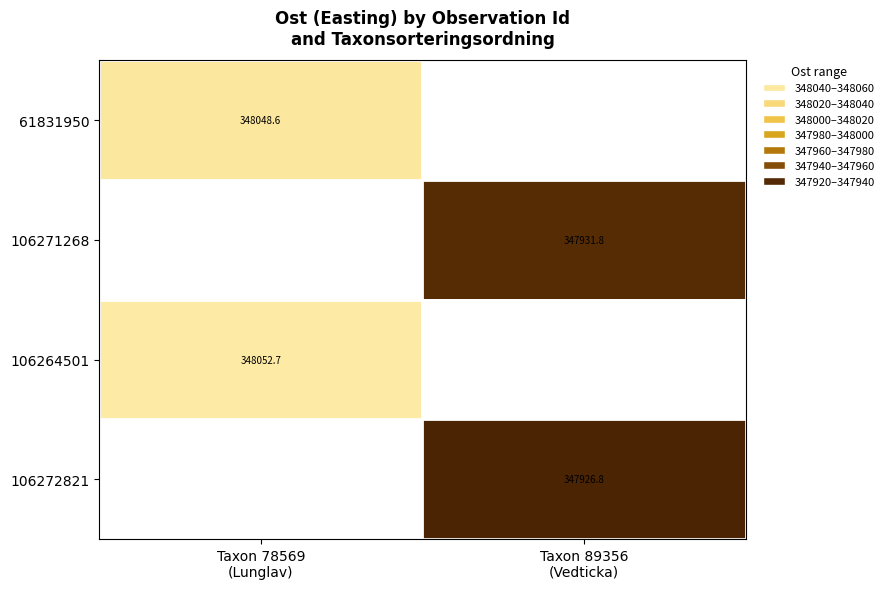

Count the number of data series in this chart.

4